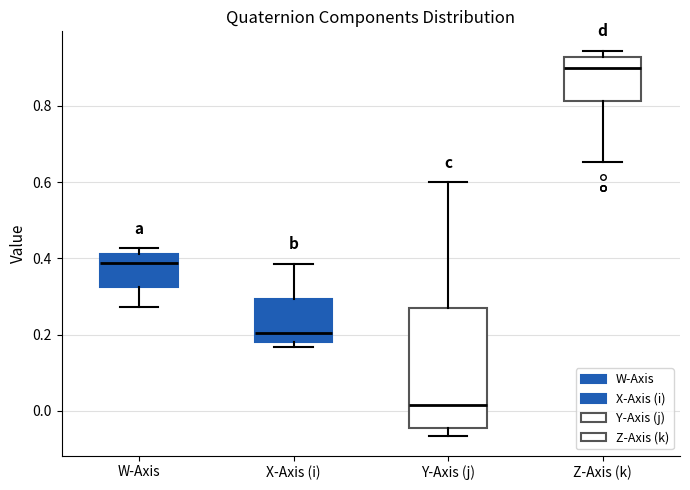

Where is the upper edge of the box for X-Axis (i) on the y-axis? The values are not printed on the chart, so give them approximately, as read against the axis.

0.30